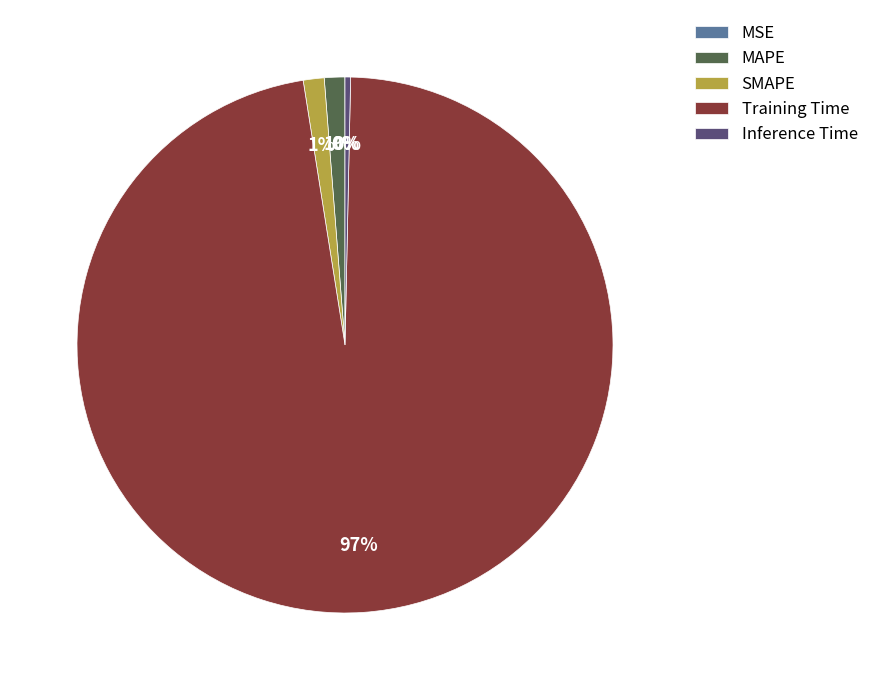

Do MAPE and Training Time together represent more than half of the pie?

Yes